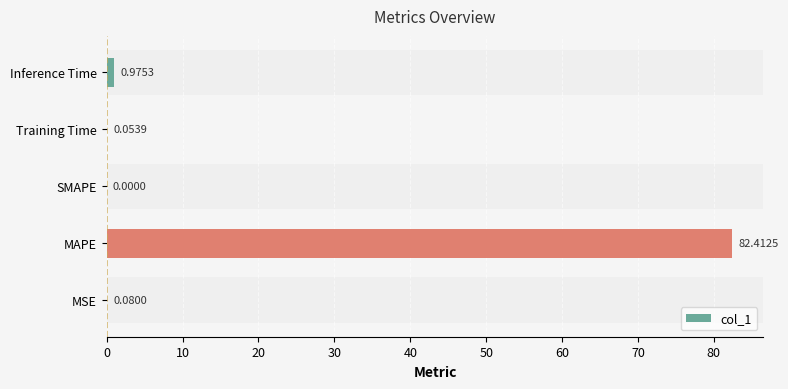

Are the bars grouped side by side (vs. stacked)?

No